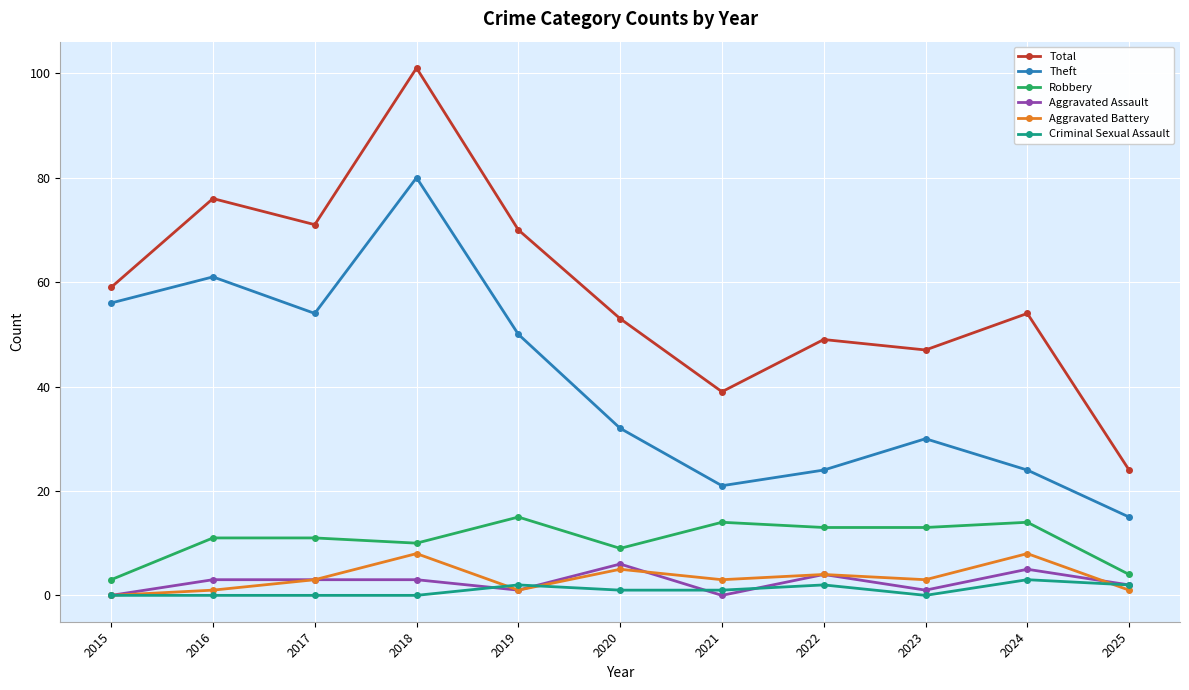

Which series has the largest range (max minus min)?

Total